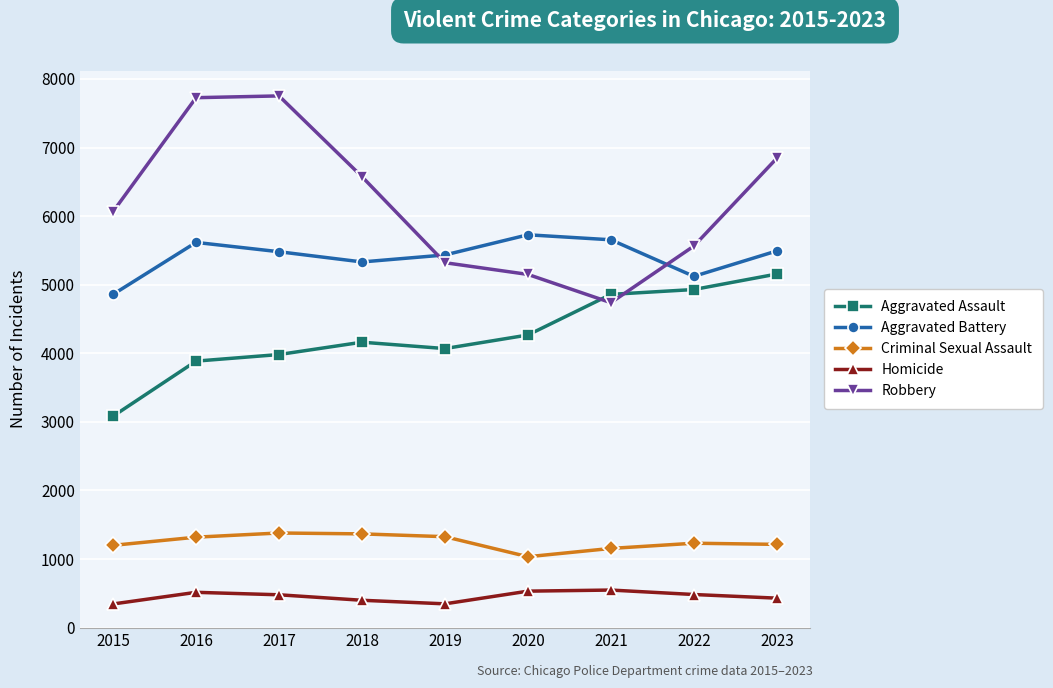

Is it true that Robbery equals 4216 at 2023?

False